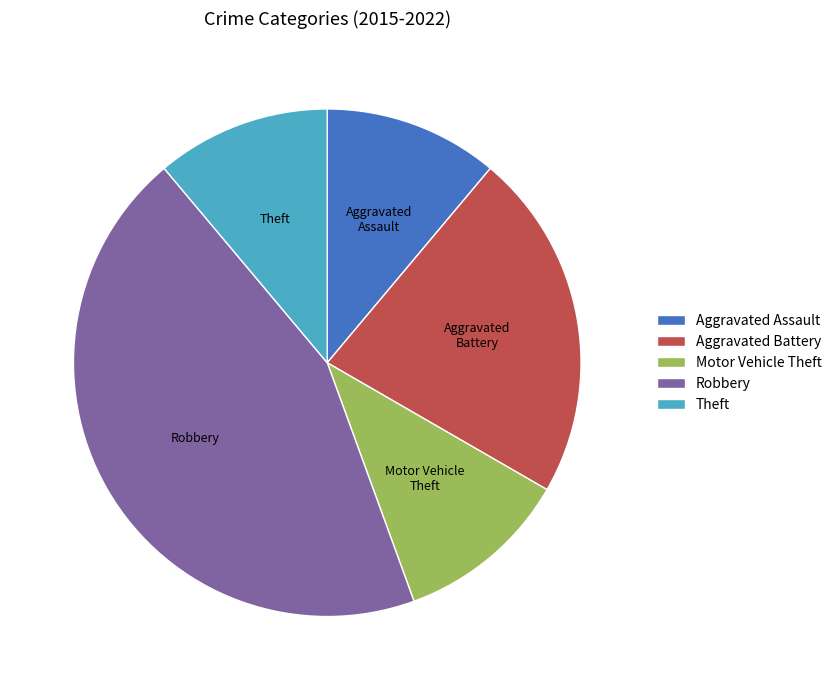

Approximately how many times larger is the value at Aggravated Battery compared to Robbery?

0.5